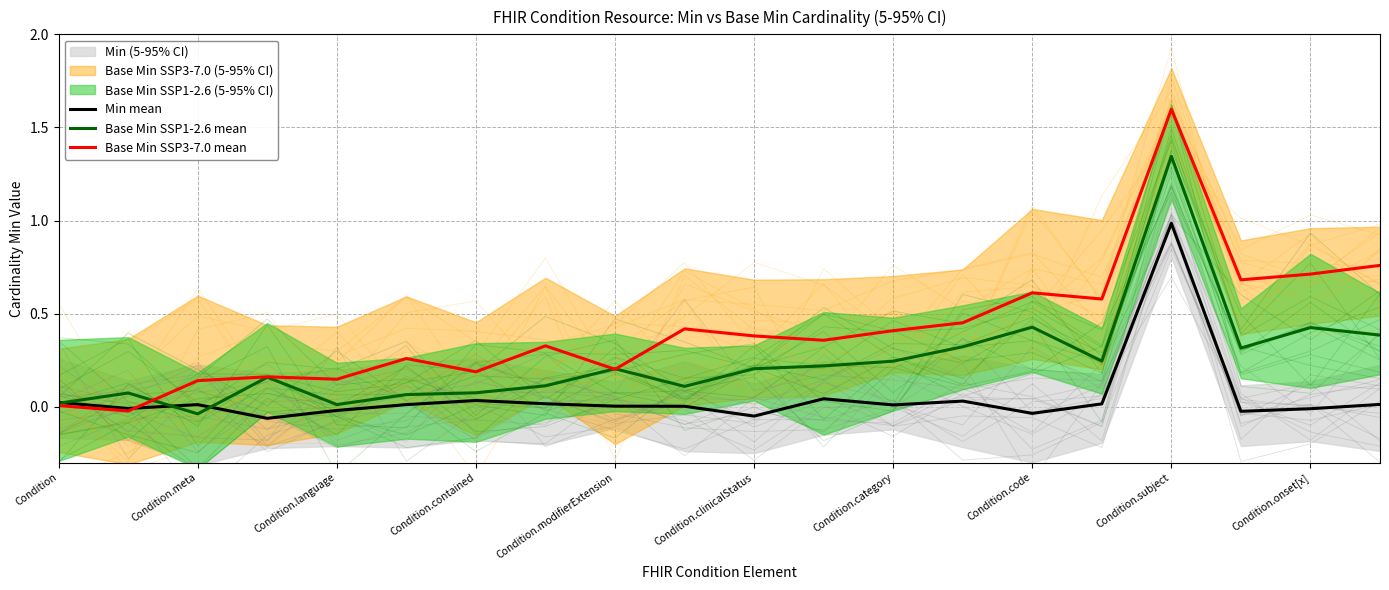

Which category has the highest value in the Base Min SSP1-2.6 mean series?

Condition.subject